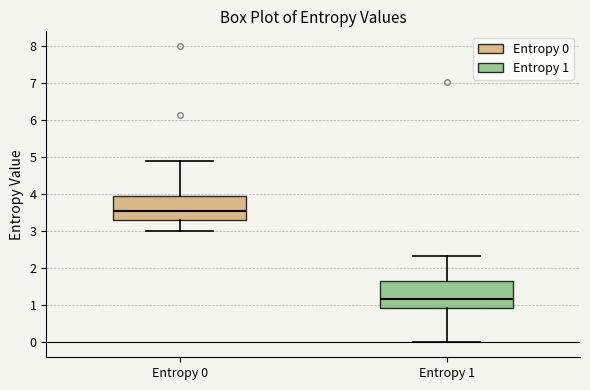

Which box has the highest median line?

Entropy 0